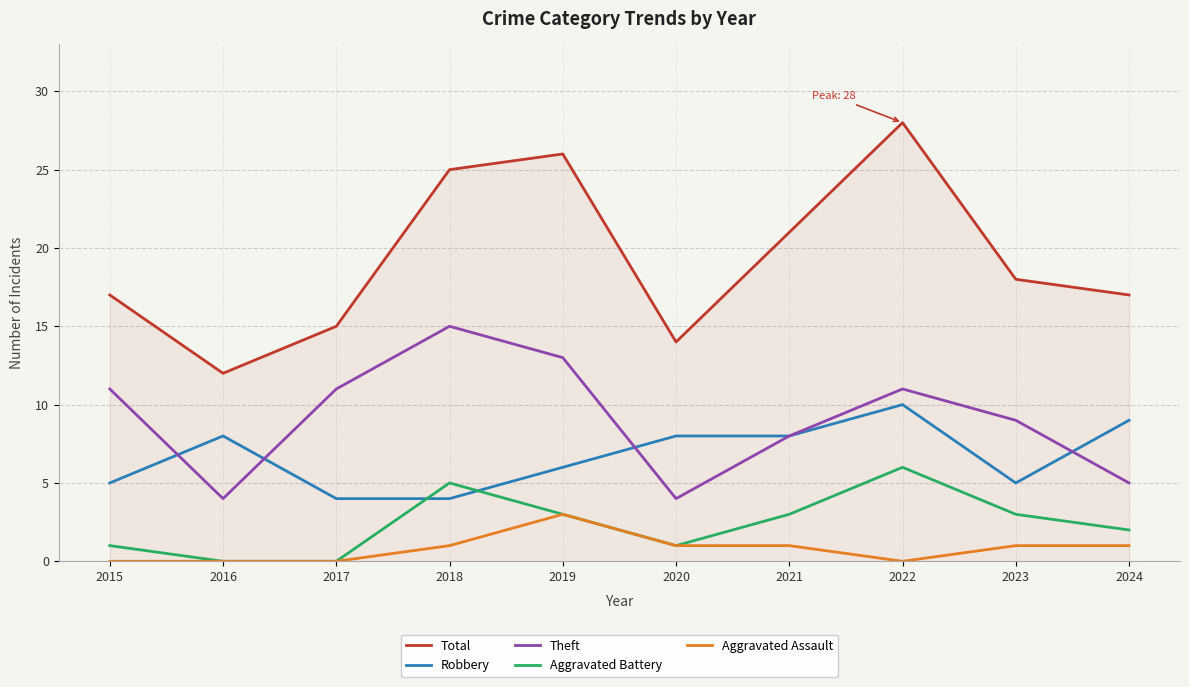

What is the average value of the Robbery series?

7